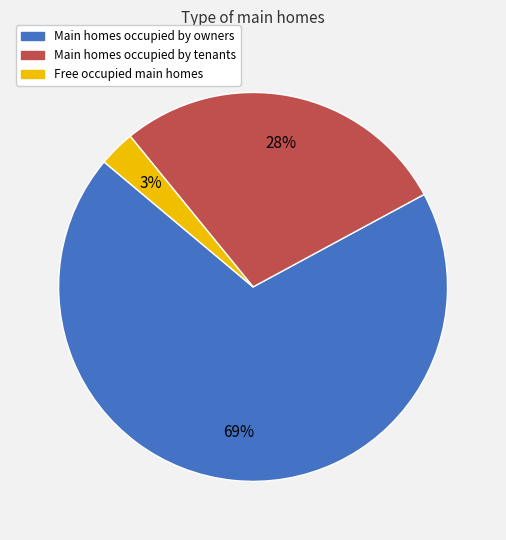

Is there any slice that represents more than half of the pie?

Yes